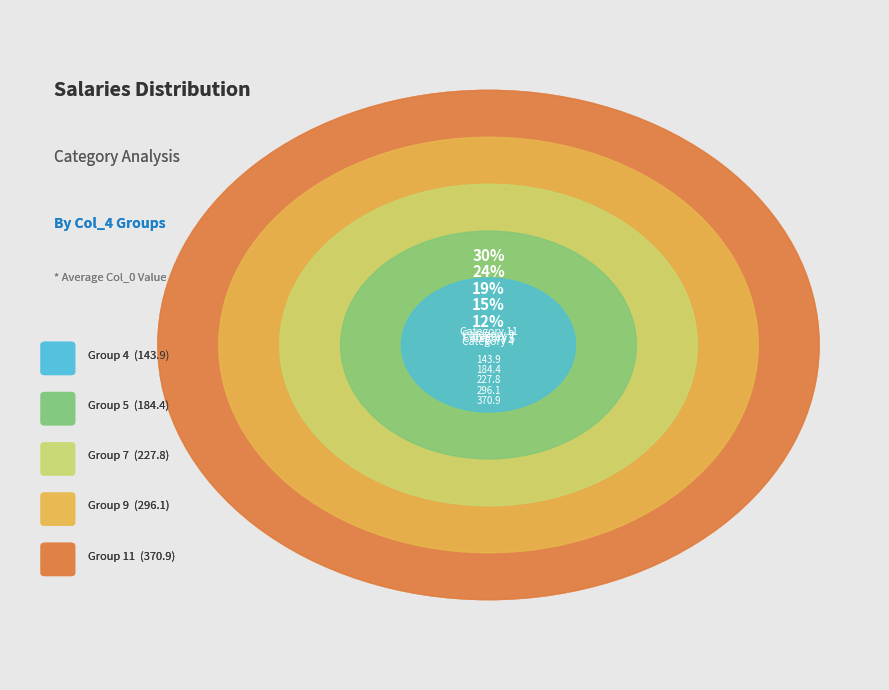

What is the smallest slice in the pie chart?

4